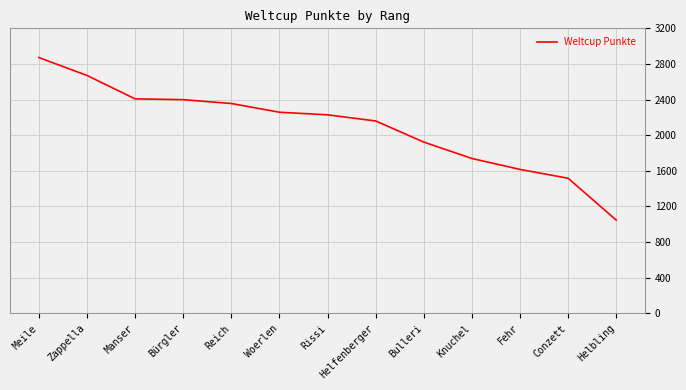

What is the sum of all values?

27195